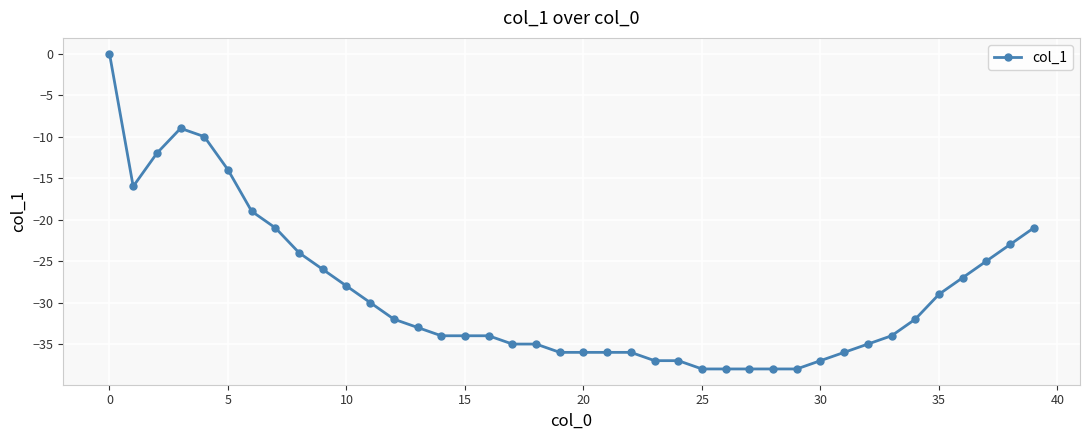

What is the difference between the second highest and minimum values?

29